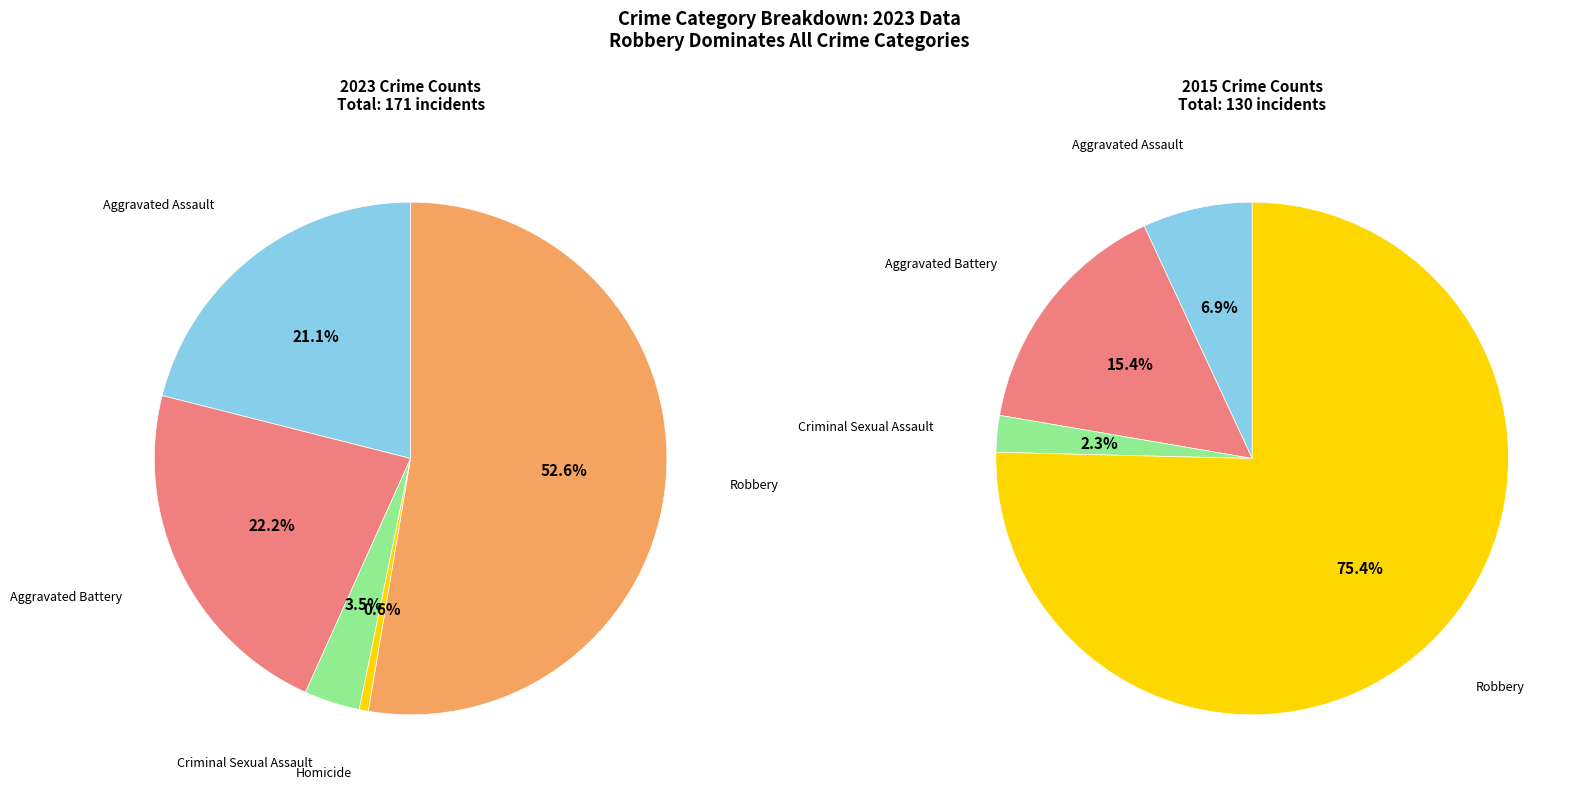

What is the change in value from Aggravated Assault to Criminal Sexual Assault?

-30